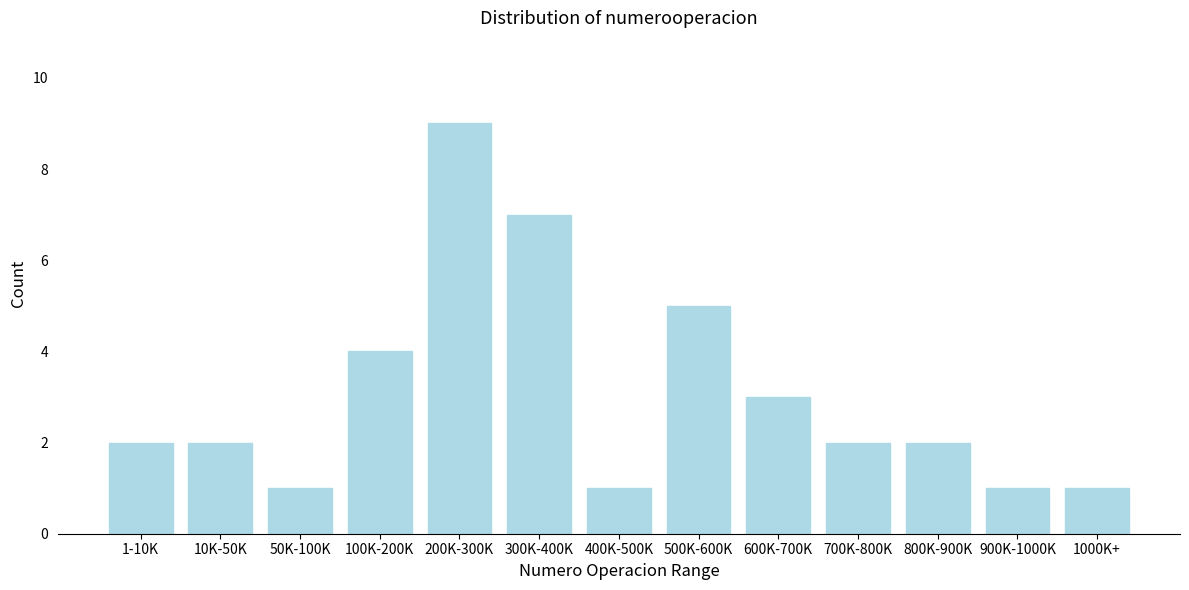

Reading left to right, what are all the values shown in this chart?

1-10K=2	10K-50K=2	50K-100K=1	100K-200K=4	200K-300K=9	300K-400K=7	400K-500K=1	500K-600K=5	600K-700K=3	700K-800K=2	800K-900K=2	900K-1000K=1	1000K+=1